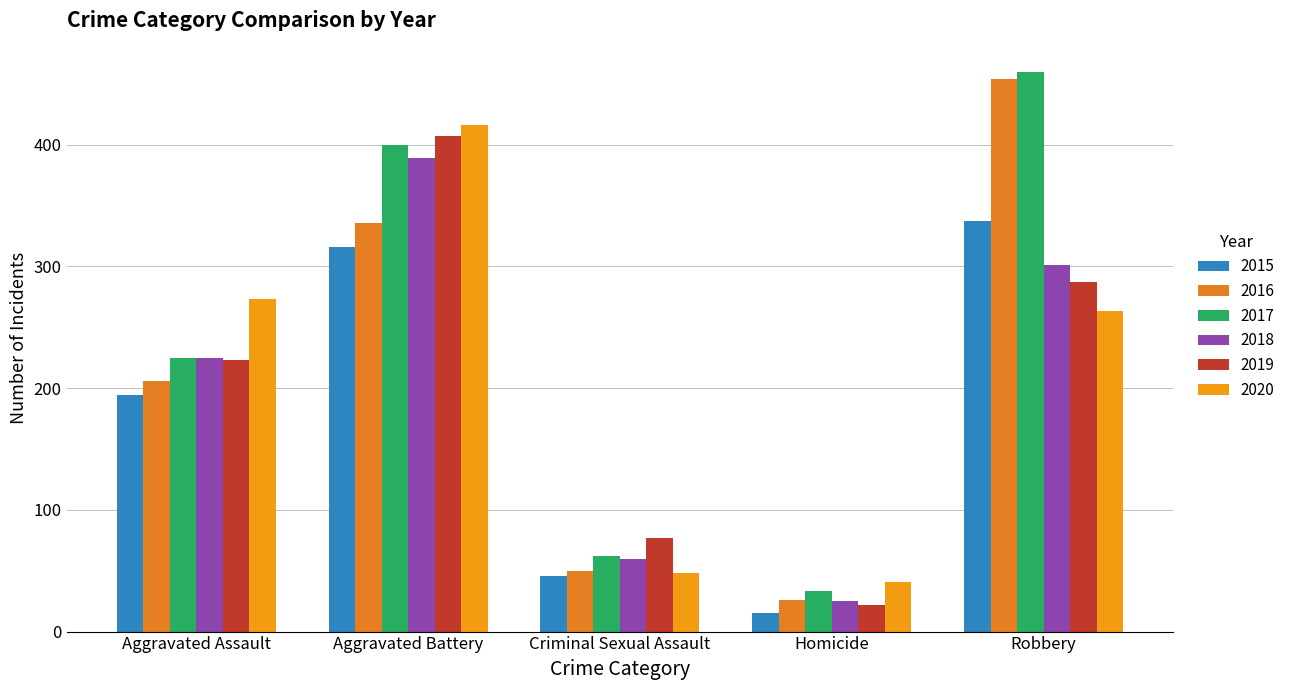

At which label does 2017 first exceed 225?

Aggravated Battery